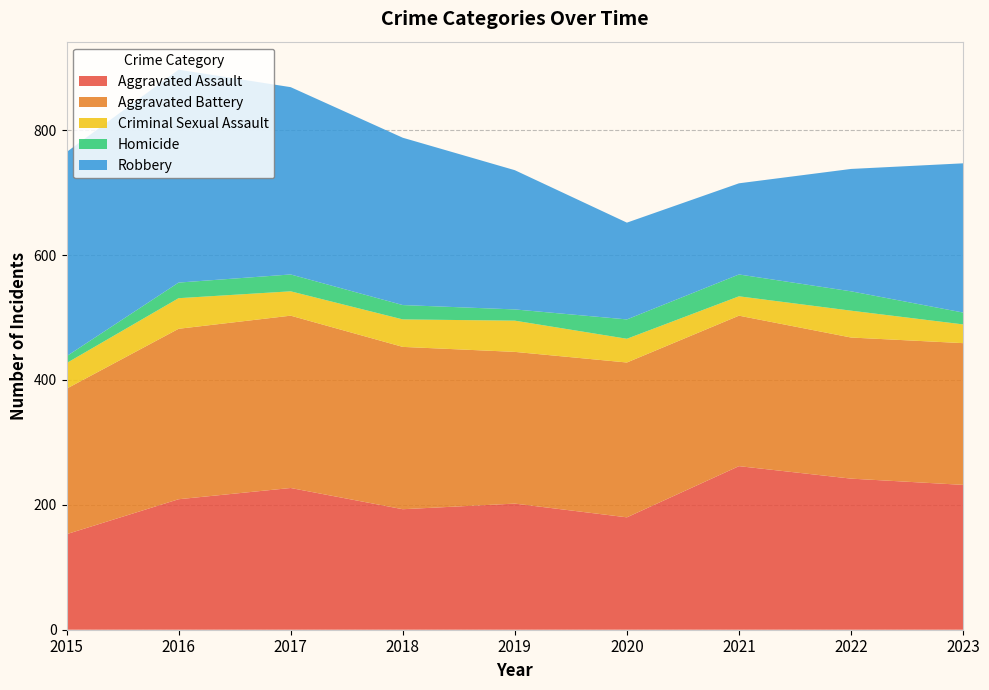

Reading left to right, what are all the values shown in this chart?

Aggravated Assault: 2015=153	2016=209	2017=227	2018=193	2019=202	2020=180	2021=262	2022=242	2023=232
Aggravated Battery: 2015=233	2016=273	2017=276	2018=260	2019=243	2020=248	2021=241	2022=226	2023=227
Criminal Sexual Assault: 2015=41	2016=49	2017=39	2018=44	2019=50	2020=38	2021=31	2022=43	2023=30
Homicide: 2015=11	2016=25	2017=27	2018=23	2019=18	2020=31	2021=35	2022=31	2023=19
Robbery: 2015=327	2016=341	2017=300	2018=268	2019=223	2020=155	2021=146	2022=196	2023=239